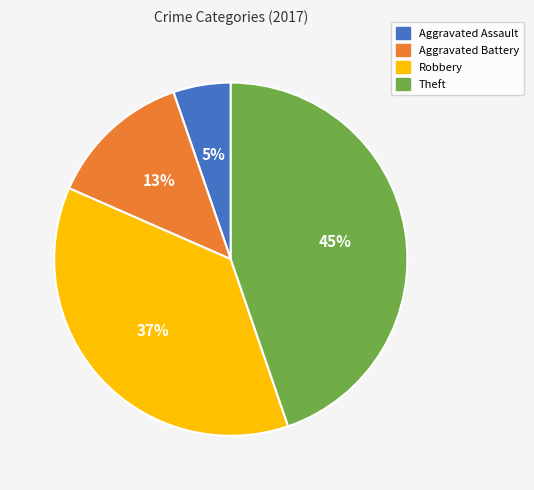

Which category has the biggest portion of the pie?

Theft